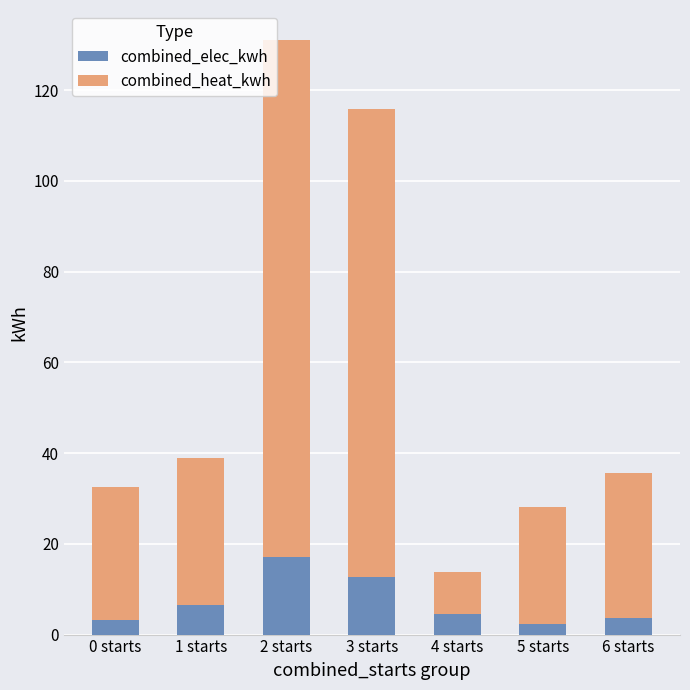

List the series in order of their peak value, highest first.

combined_heat_kwh, combined_elec_kwh